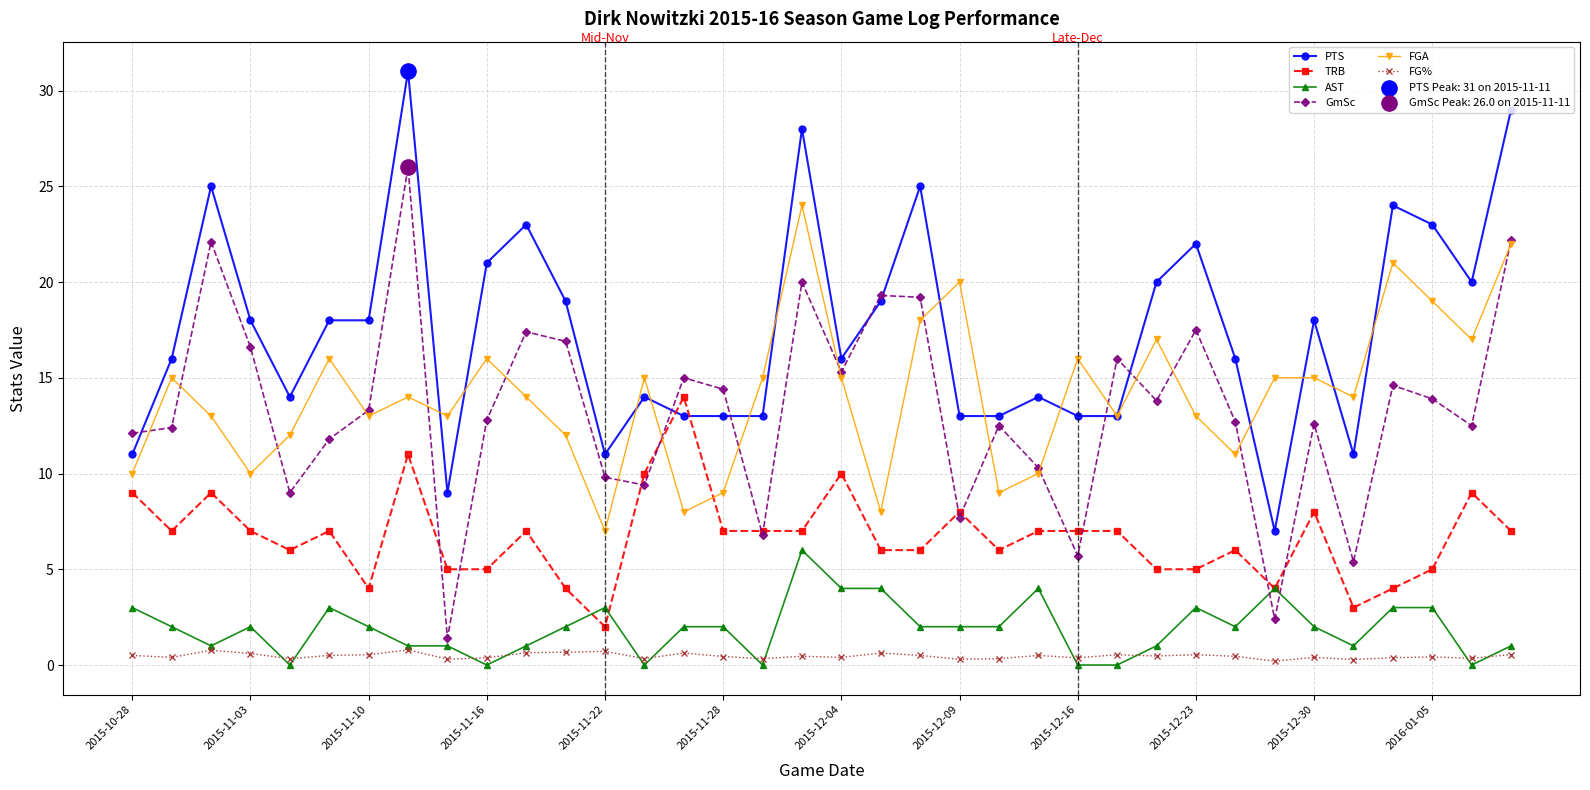

What is the value of the FGA point at the 31st from the left?

15.0